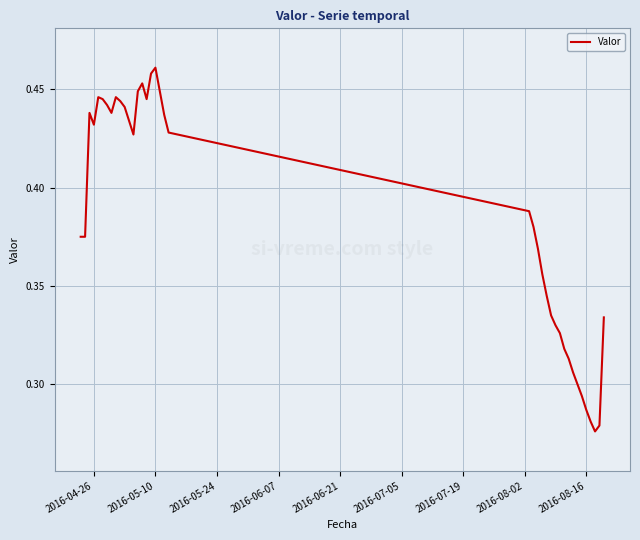

Reading left to right, extract all data points from this chart.

0.4	0.4	0.4	0.4	0.4	0.4	0.4	0.4	0.4	0.4	0.4	0.4	0.4	0.4	0.5	0.4	0.5	0.5	0.4	0.4	0.4	0.4	0.4	0.4	0.4	0.3	0.3	0.3	0.3	0.3	0.3	0.3	0.3	0.3	0.3	0.3	0.3	0.3	0.3